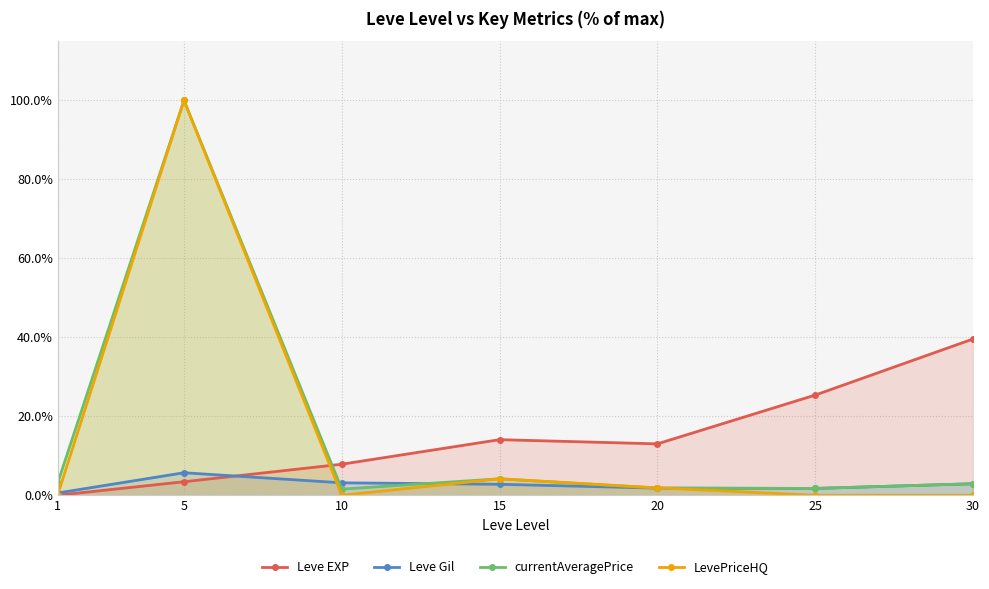

How many lines are shown in the chart?

4